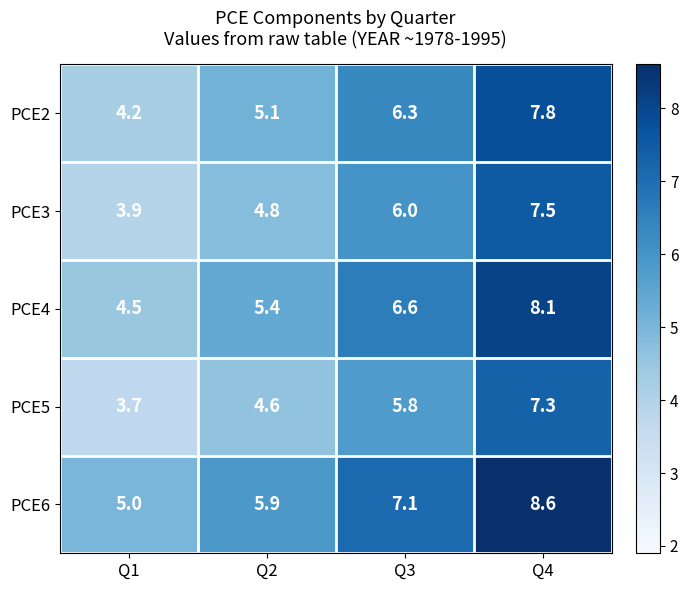

Reading left to right, what are all the values shown in this chart?

PCE2: 4.2	5.1	6.3	7.8
PCE3: 3.9	4.8	6.0	7.5
PCE4: 4.5	5.4	6.6	8.1
PCE5: 3.7	4.6	5.8	7.3
PCE6: 5.0	5.9	7.1	8.6